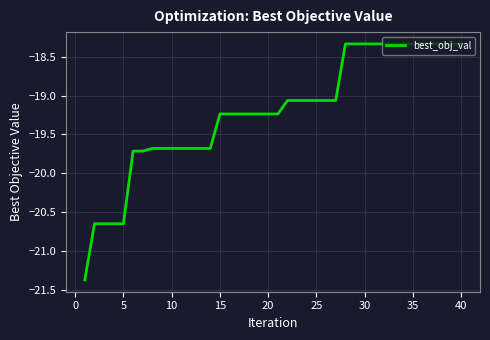

What is the difference between the maximum and minimum values?

3.0